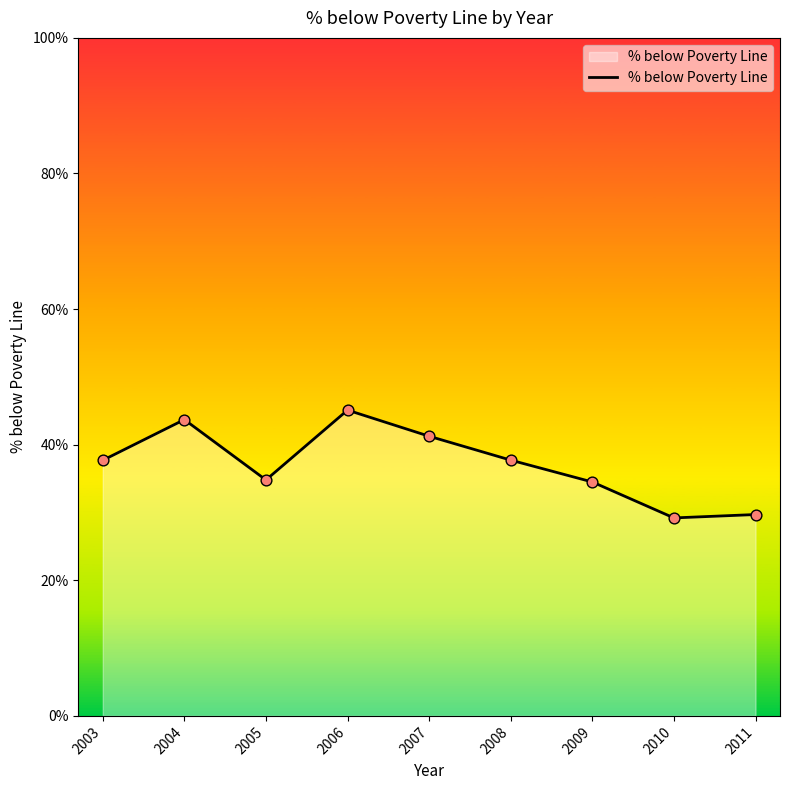

What is the change in value from 2009 to 2011?

-4.8